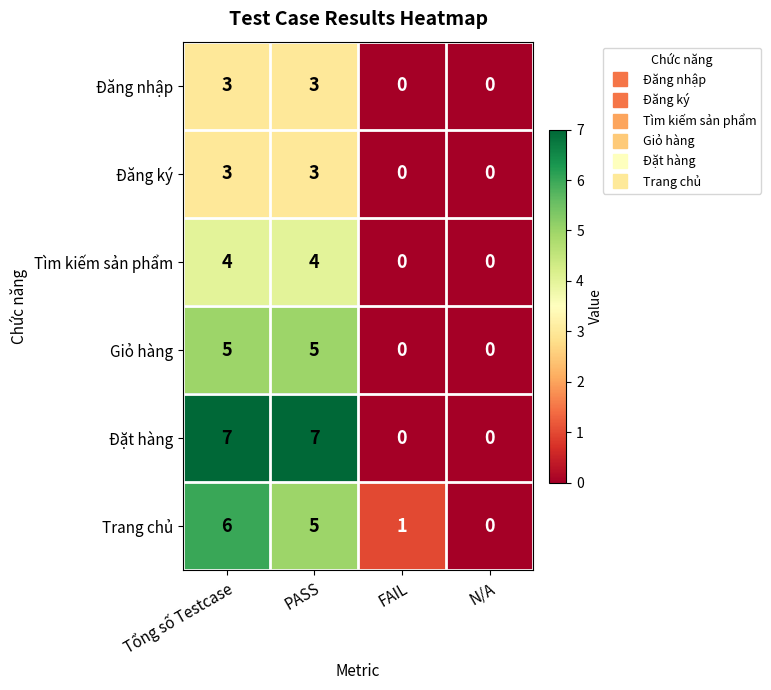

How many Đặt hàng values are between 0 and 7?

4